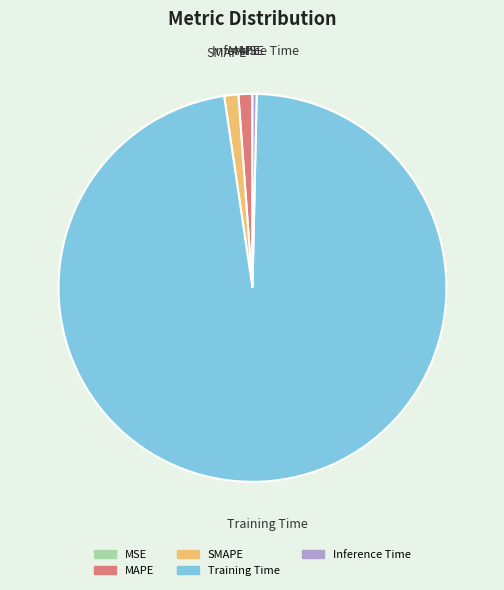

Which category has the biggest portion of the pie?

Training Time